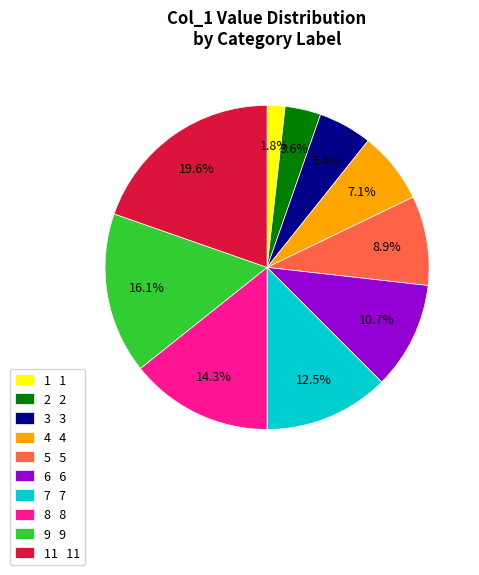

Which slice is the largest?

11 11